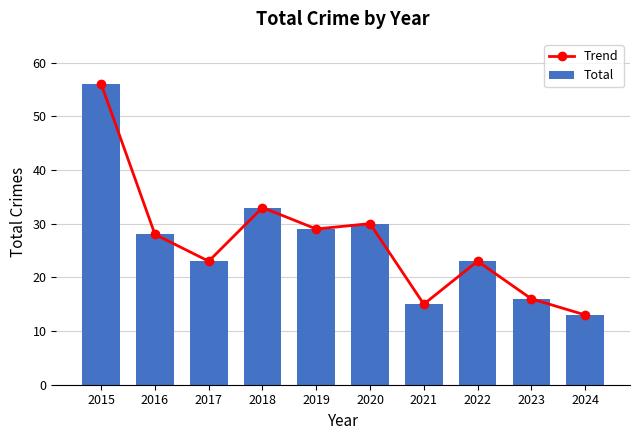

Is it true that Total equals 97 at 2015?

False